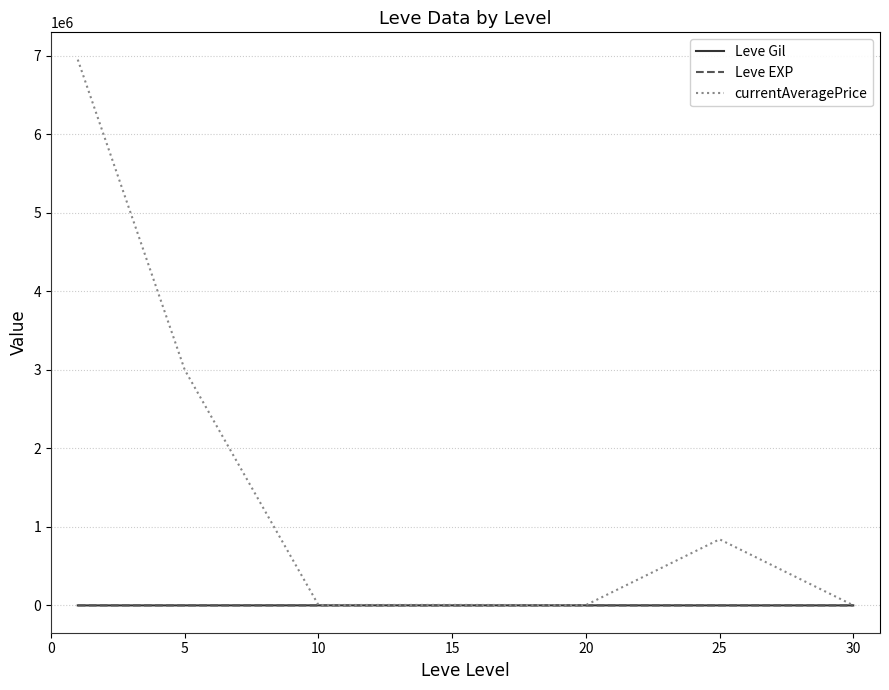

Which series has the largest total across all categories?

currentAveragePrice